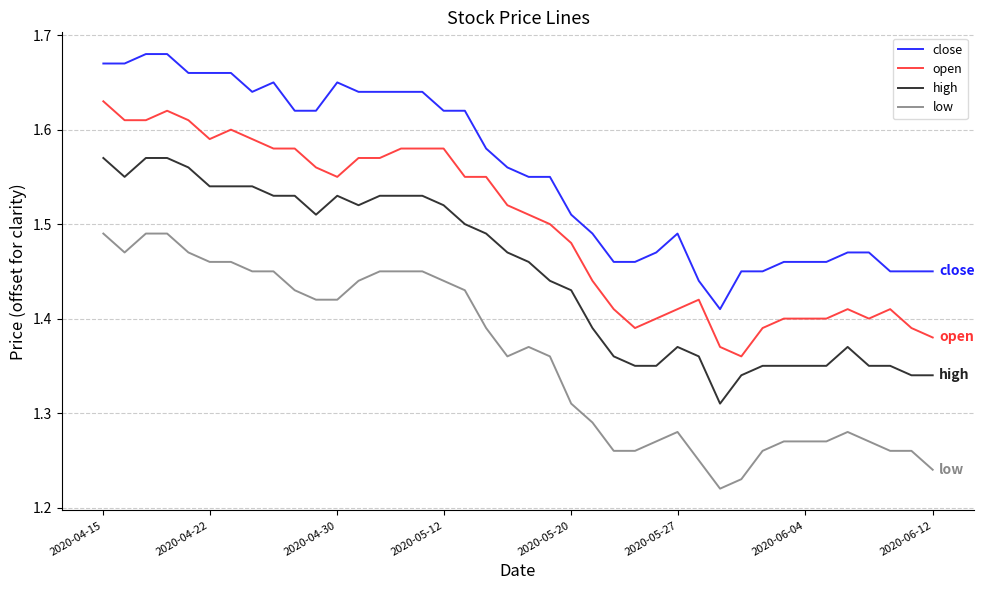

What is the difference between the maximum and minimum values in the low series?

0.3